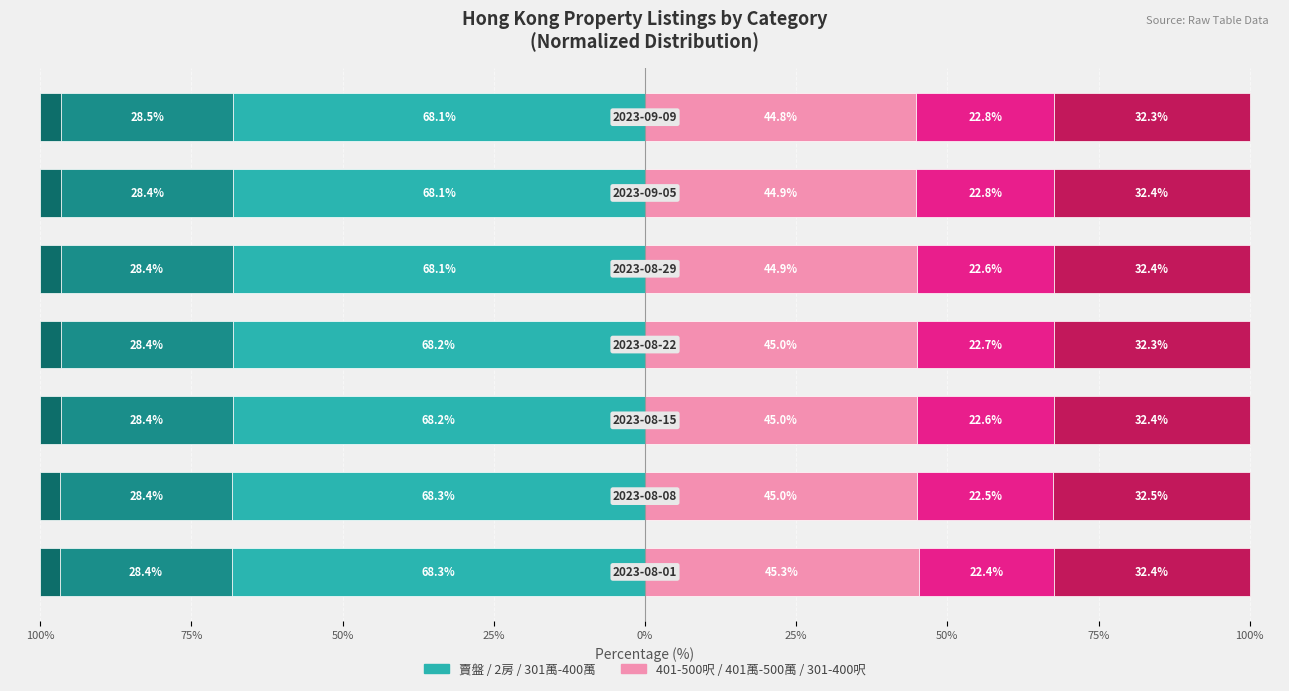

True or false: 401萬 - 500萬 has a value of 22.5 at 100%.

True